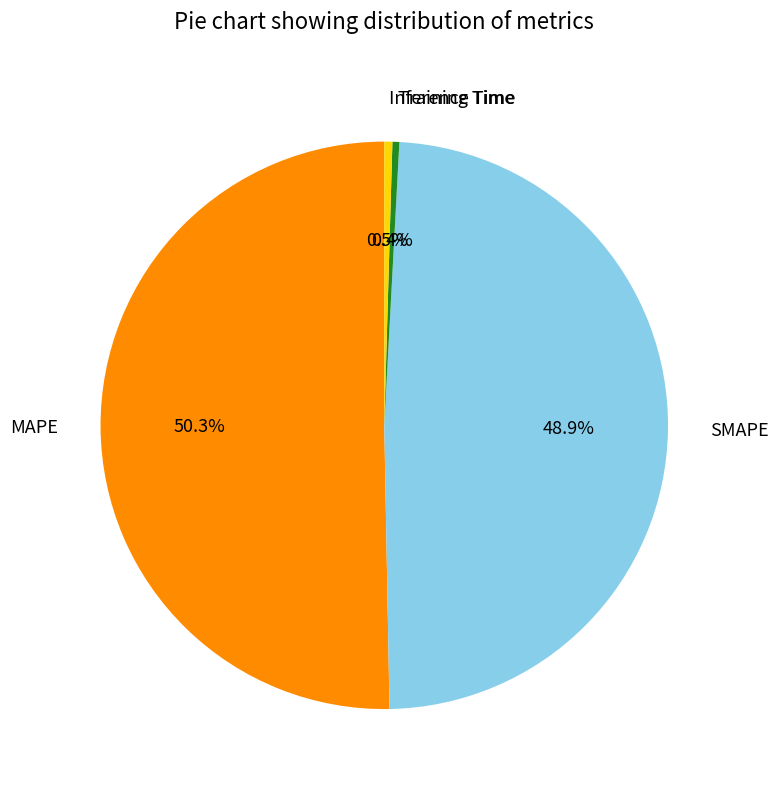

Do Inference Time and SMAPE together represent more than half of the pie?

No